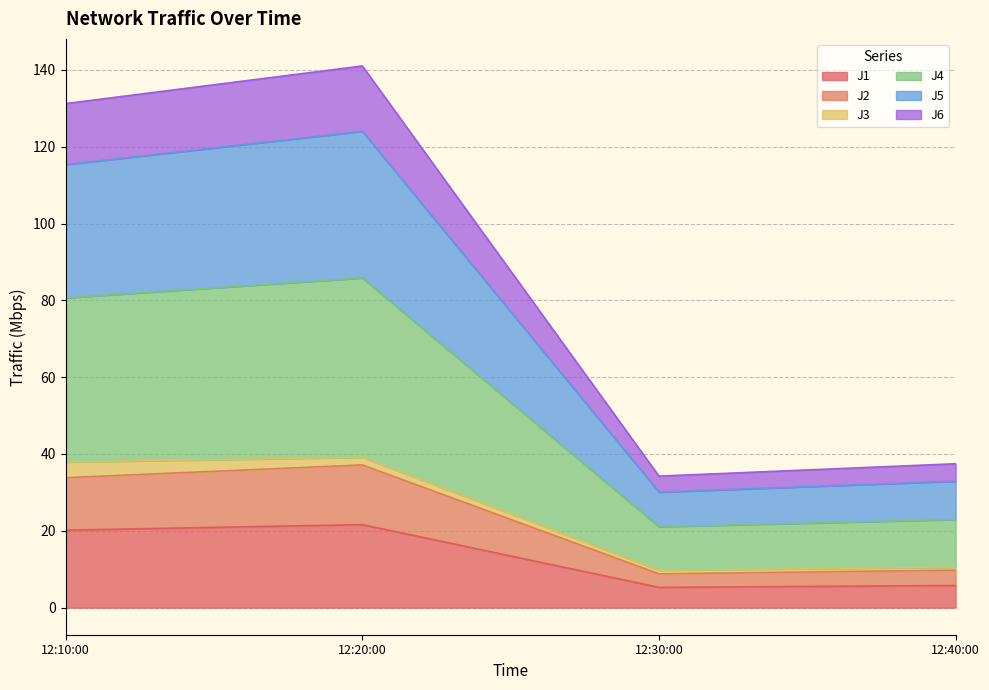

What is the lowest value of the J1 series?

5.3